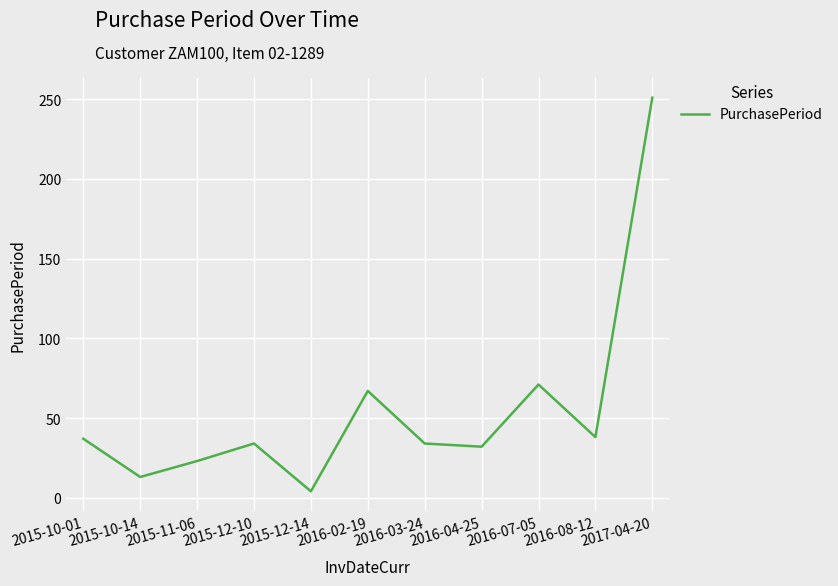

What is the change in value from 2015-11-06 to 2016-07-05?

+48